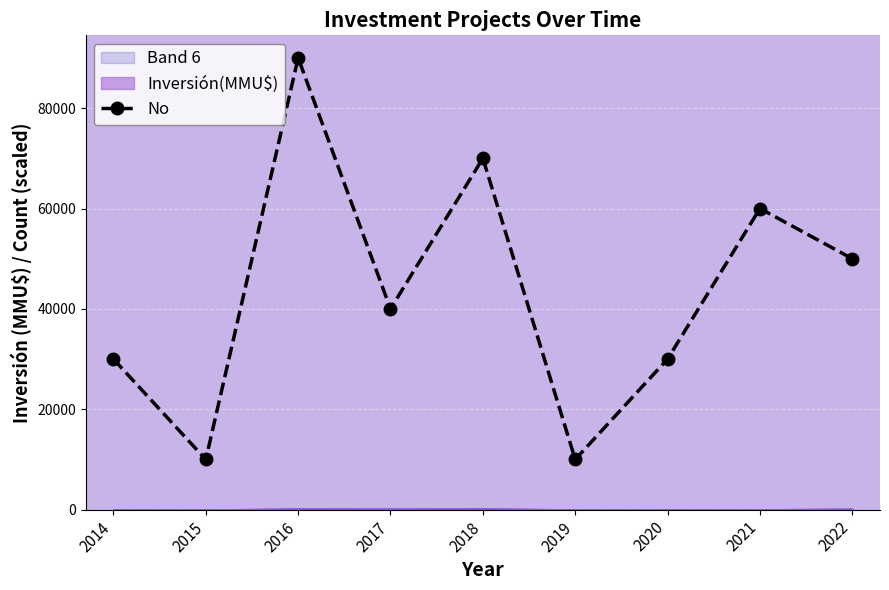

How many values are below 40000?

4